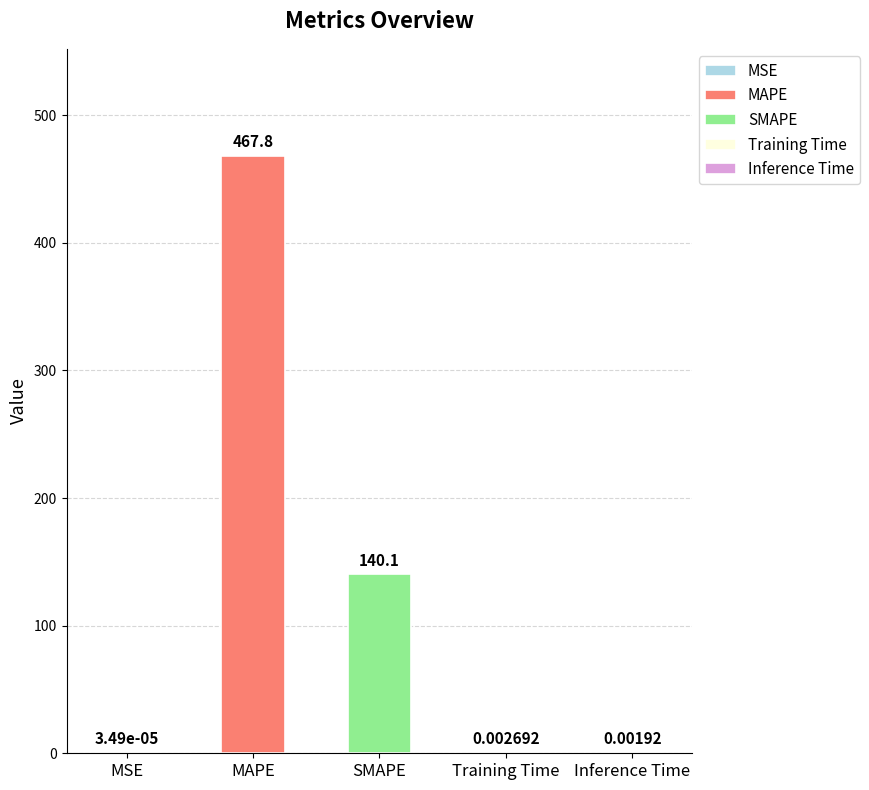

Is it true that the value at Training Time is 0.0?

True